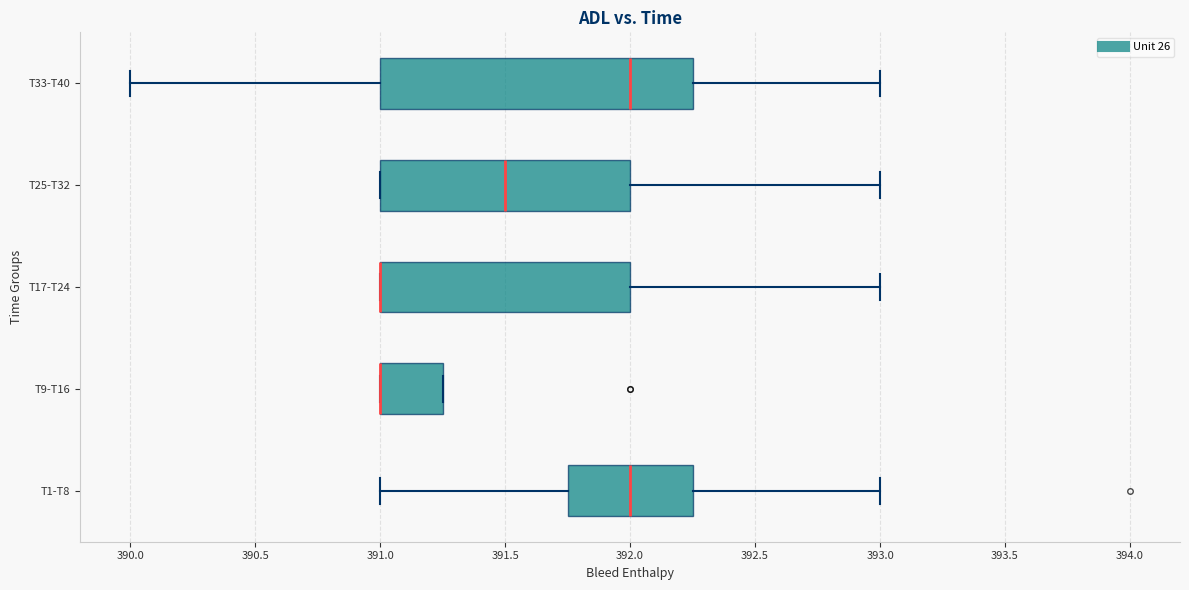

Reading bottom to top, transcribe this box plot: for each box, give where its median line is, the range the box spans, and where its two whiskers end, as read against the x-axis. The values are not printed on the chart, so give them approximately, as read against the axis.

T1-T8: median 392.00, box 391.75 to 392.25, whiskers 391.00 to 393.00
T9-T16: median 391.00 (drawn on the box's left edge), box 391.00 to 391.25, whiskers 391.00 to 391.25
T17-T24: median 391.00 (drawn on the box's left edge), box 391.00 to 392.00, whiskers 391.00 to 393.00
T25-T32: median 391.50, box 391.00 to 392.00, whiskers 391.00 to 393.00
T33-T40: median 392.00, box 391.00 to 392.25, whiskers 390.00 to 393.00